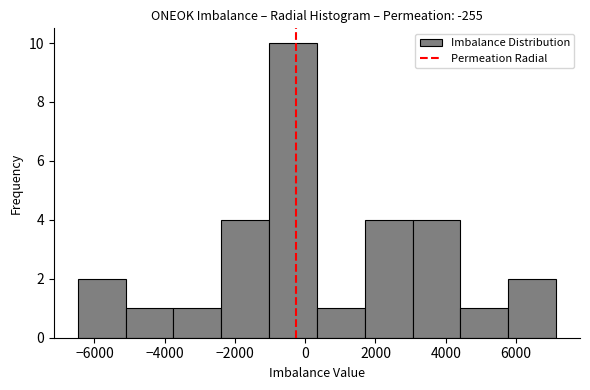

Reading left to right, list every bar in this chart as the range it spans on the x-axis followed by its height. Neither the bar edges nor the heights are printed on the chart, so give them approximately, as read against the axes.

-6400 to -5200: 2
-5200 to -3800: 1
-3800 to -2400: 1
-2400 to -1000: 4
-1000 to 400: 10
400 to 1600: 1
1600 to 3000: 4
3000 to 4400: 4
4400 to 5800: 1
5800 to 7200: 2